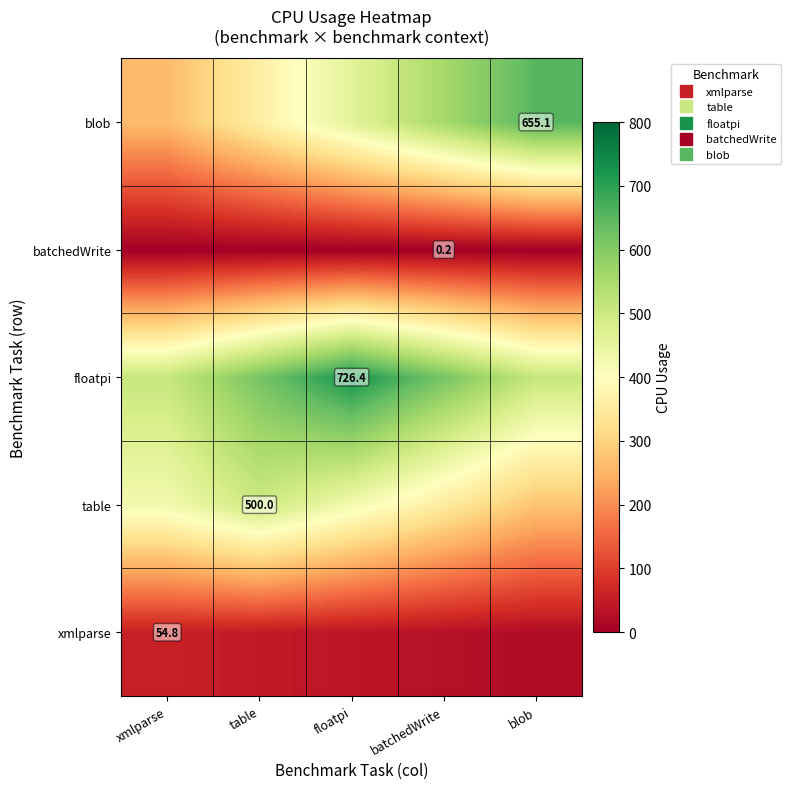

At xmlparse, list the series in order from largest to smallest.

floatpi, table, blob, xmlparse, batchedWrite